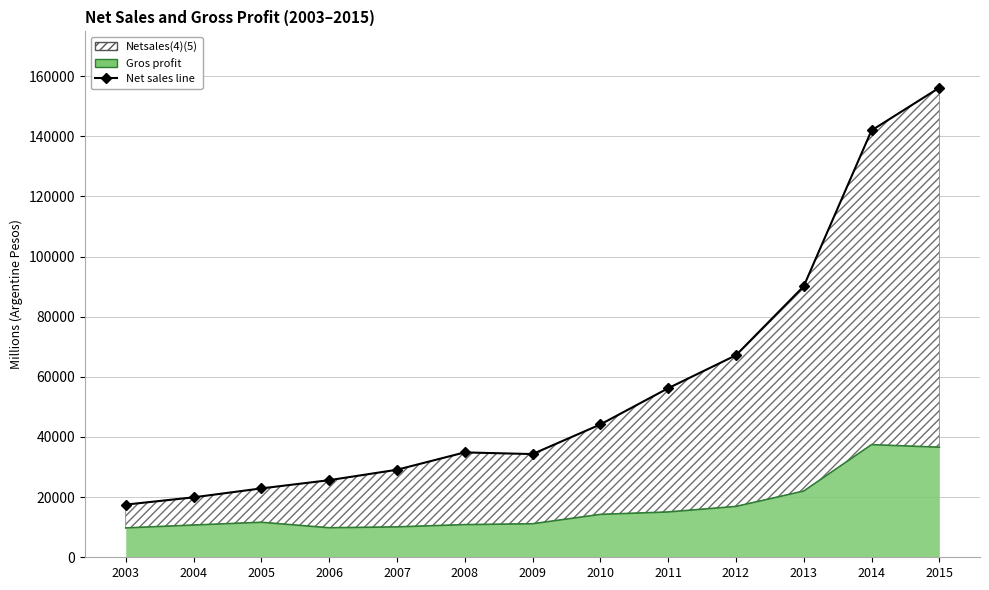

True or false: Netsales(4)(5) and Gros profit intersect in this chart.

False